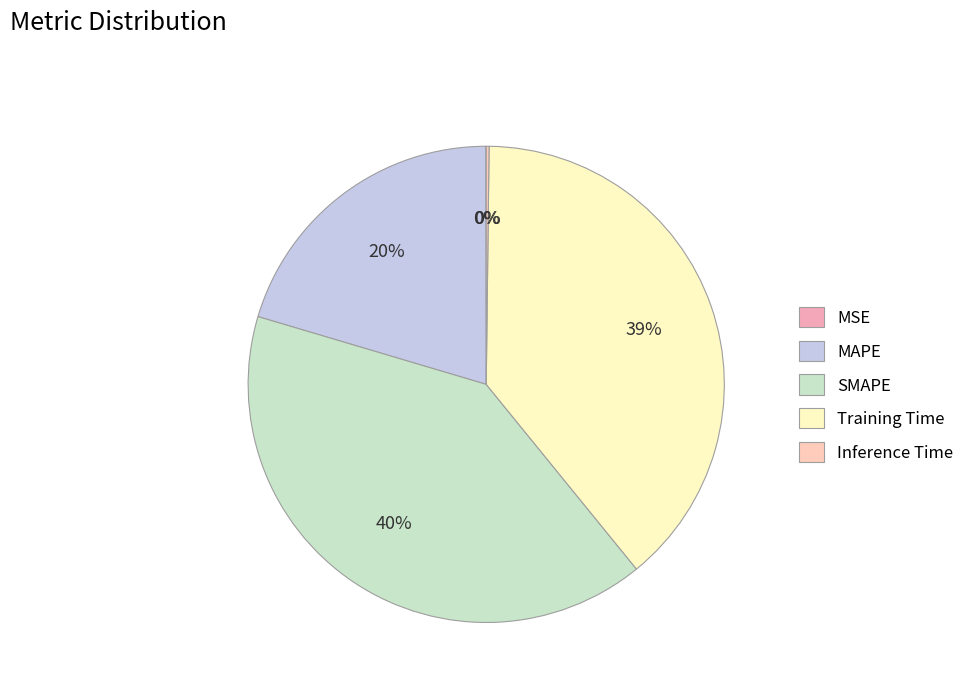

What is the ratio of the value at Training Time to the value at SMAPE?

1.0